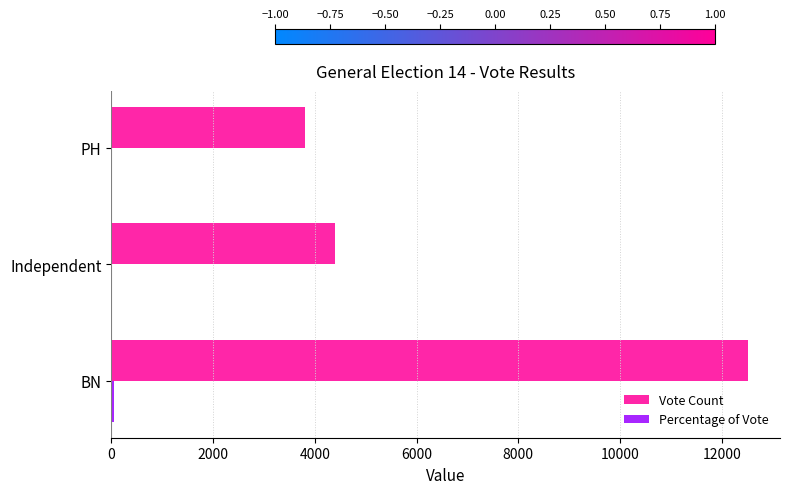

How many categories are shown in the chart?

3